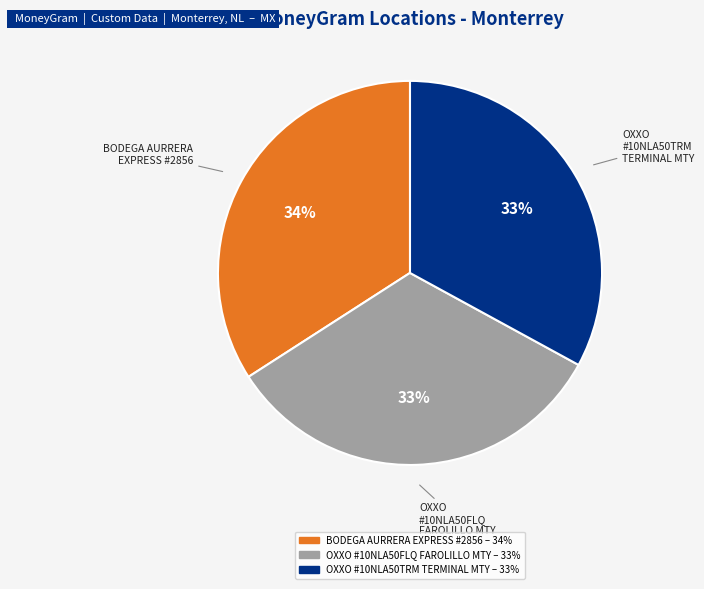

To the nearest percent, what is the average slice percentage?

33%